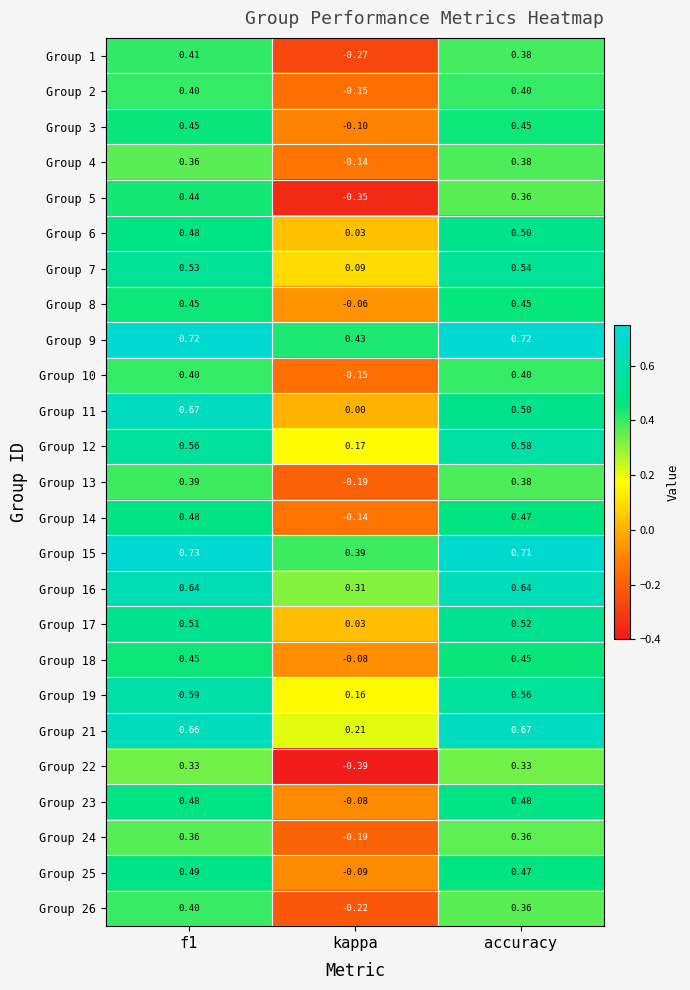

At which category does the chart reach its minimum across all series?

kappa